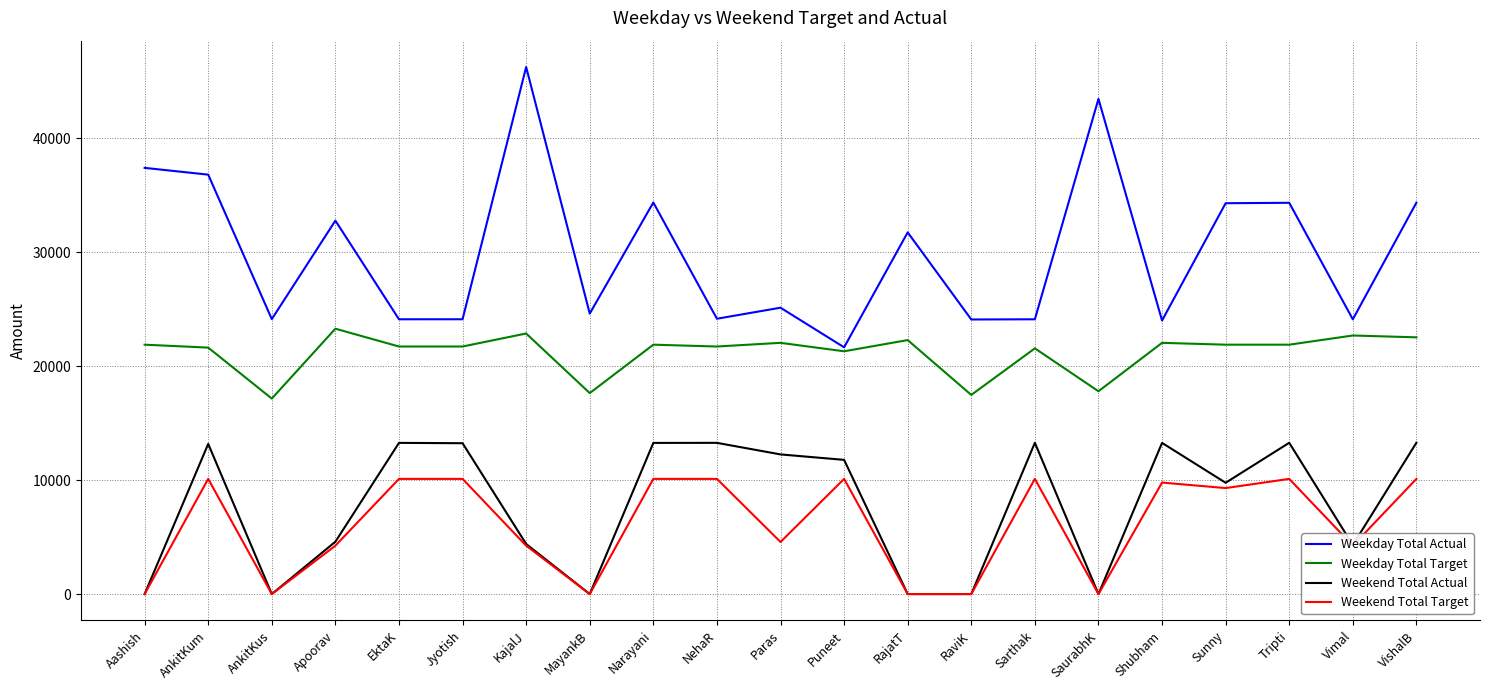

How many interior local peaks does the Weekday Total Actual series have?

7